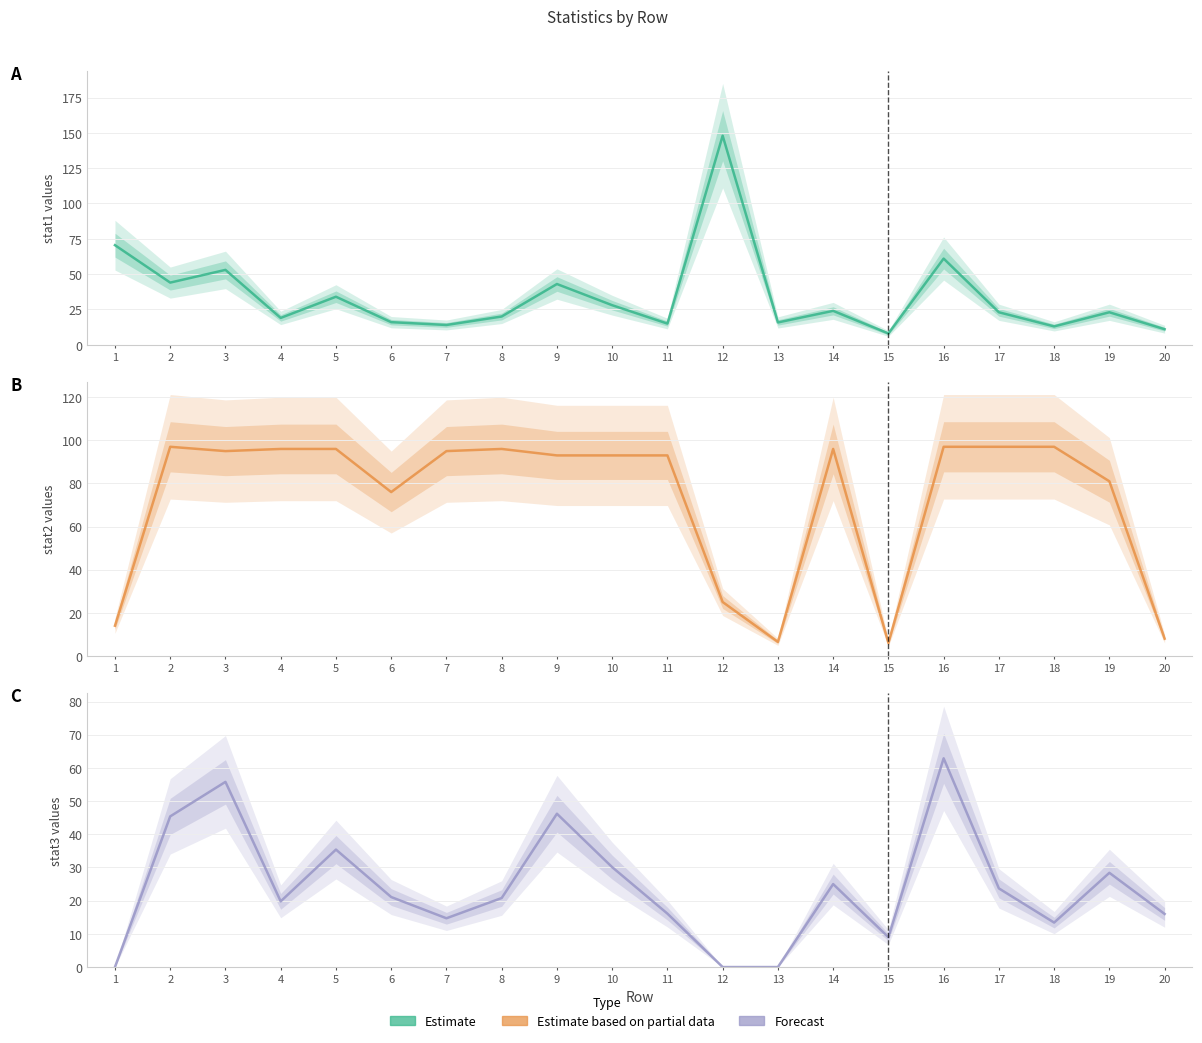

What is the difference between the Estimate based on partial data values at 1 and 14?

82.0